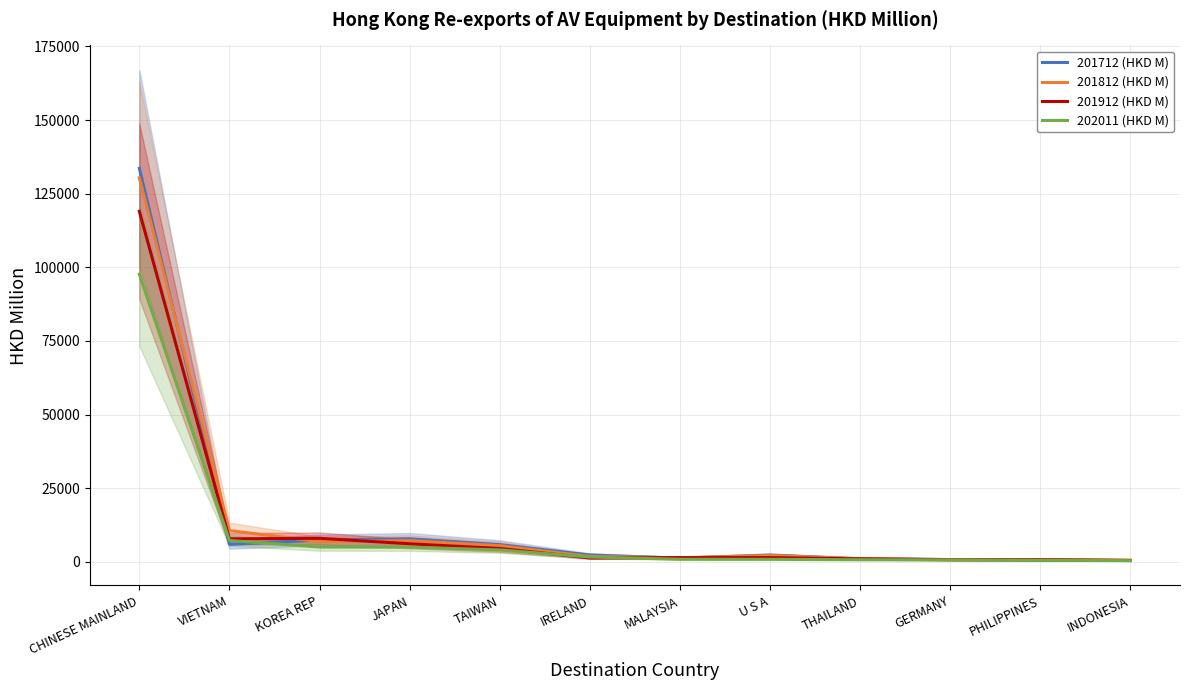

True or false: 201912 (HKD M) has more than 0 interior local peaks.

True